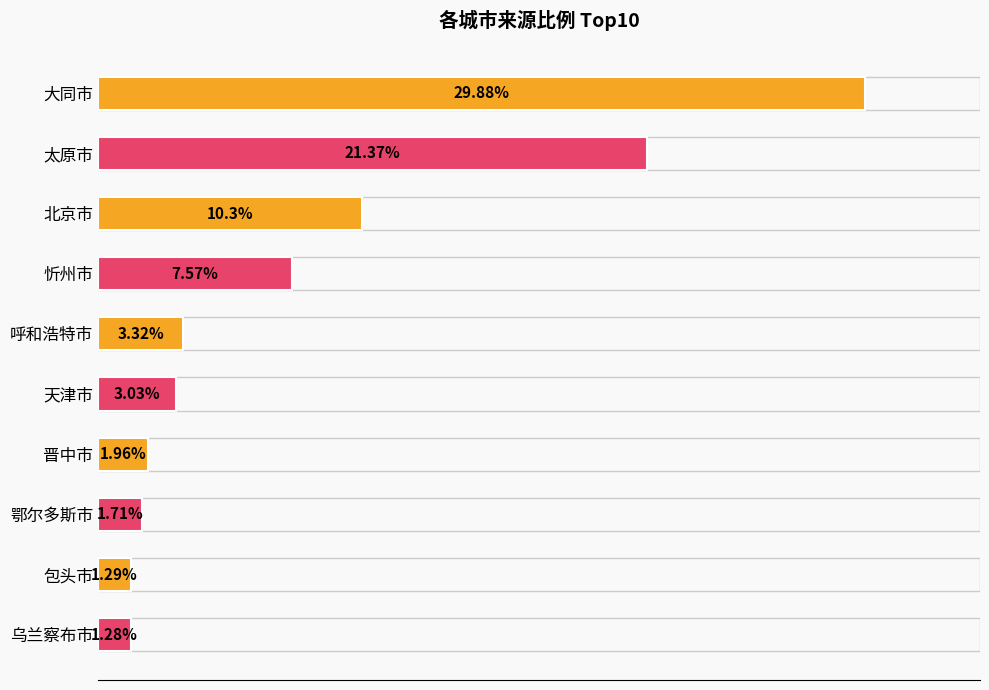

At which category does the chart reach its minimum across all series?

乌兰察布市